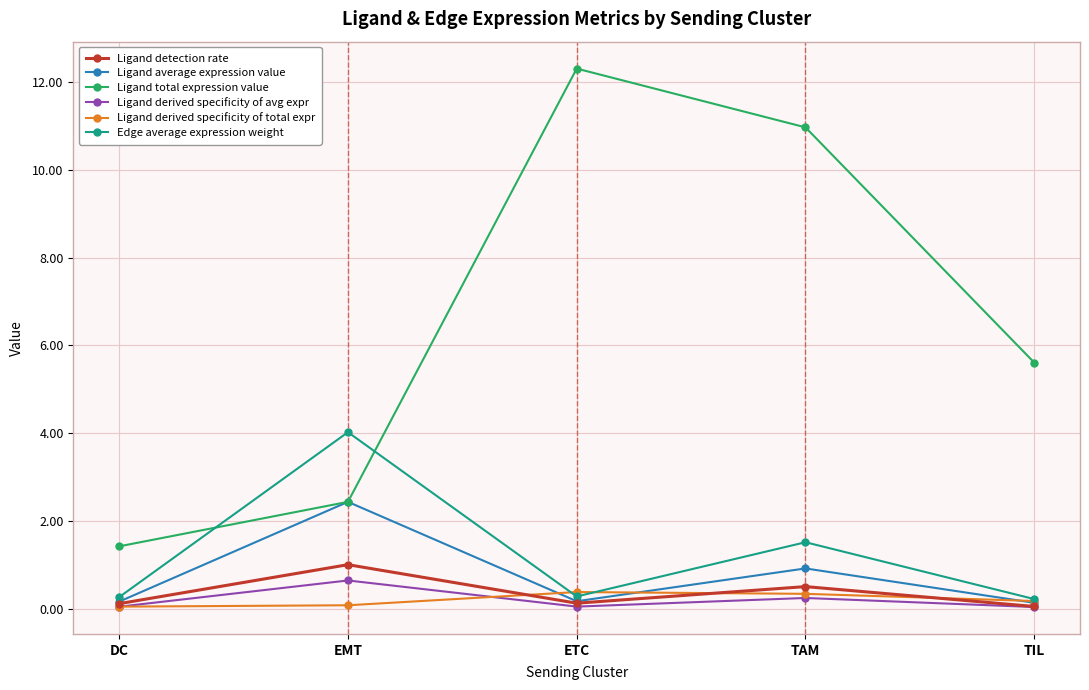

What is the sum of all Ligand derived specificity of avg expr values?

1.0